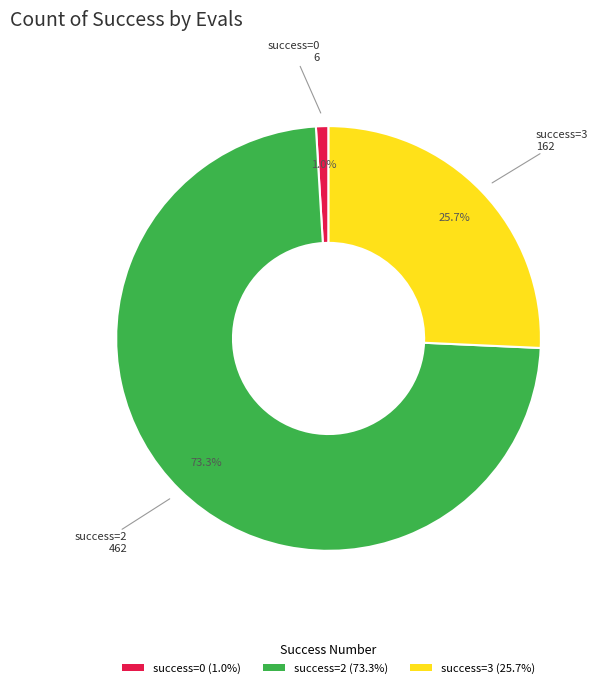

To the nearest percent, what is the difference between the largest and smallest slice percentages?

72%